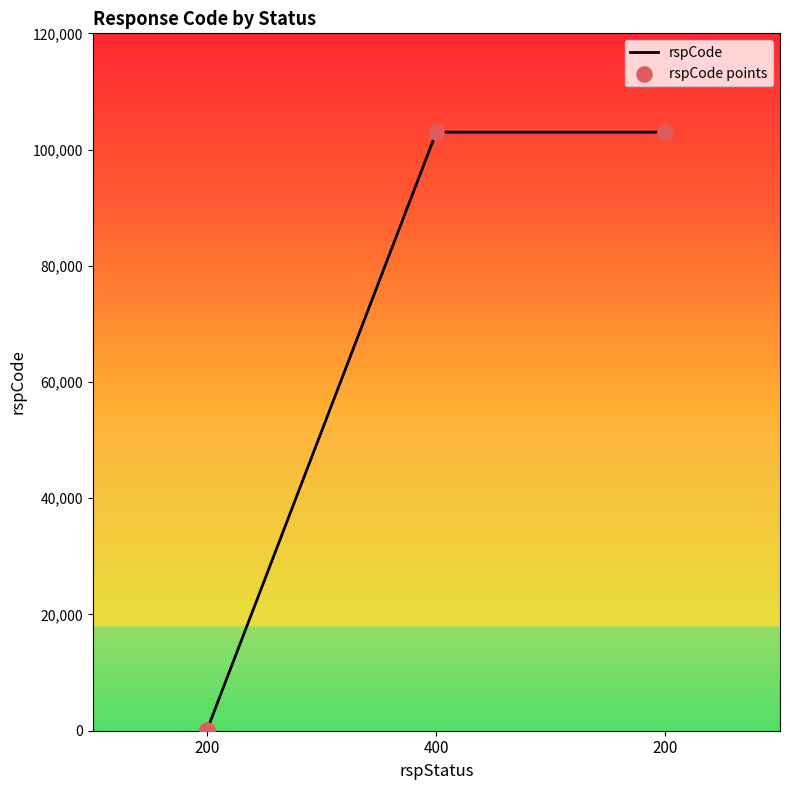

Which has a higher value, 400 or 200?

400